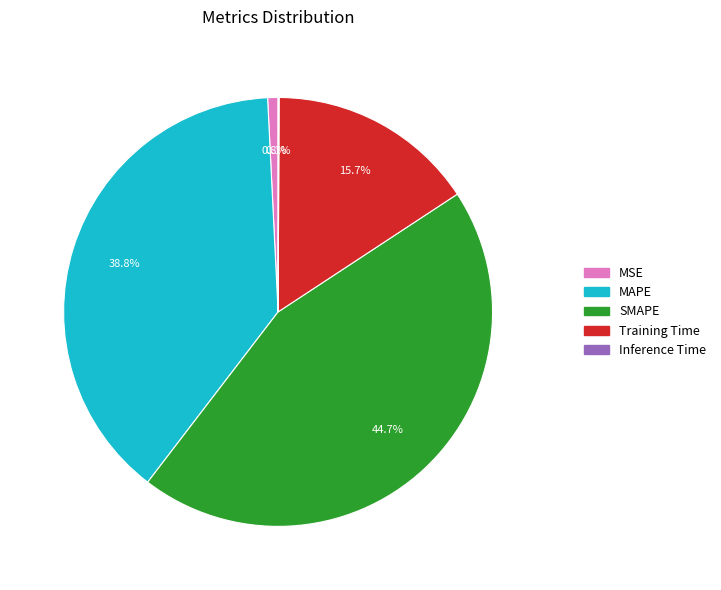

What portion of the pie excludes SMAPE?

55.3%